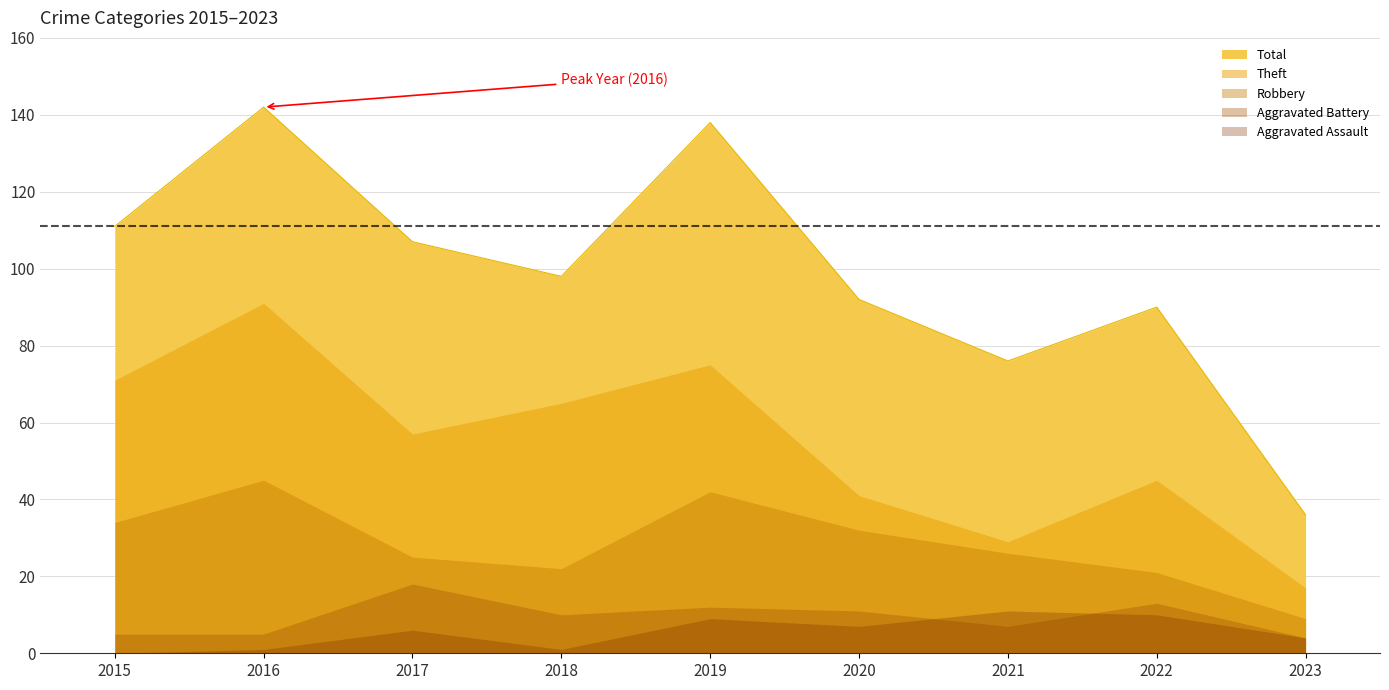

How many intersections are there between Aggravated Assault and Aggravated Battery?

2